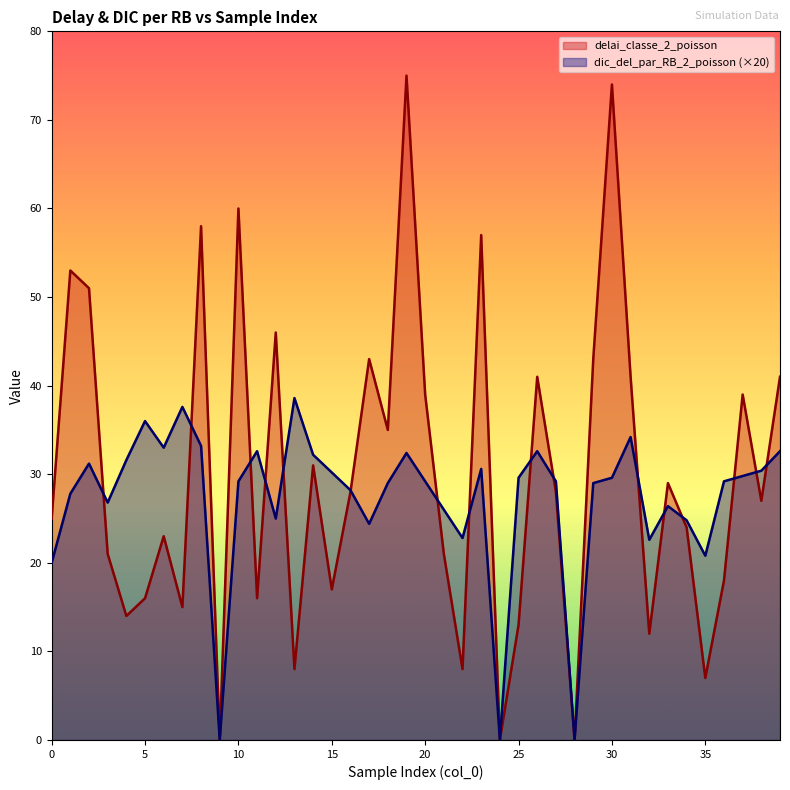

Where does the dic_del_par_RB_2_poisson series first go above 29?

2